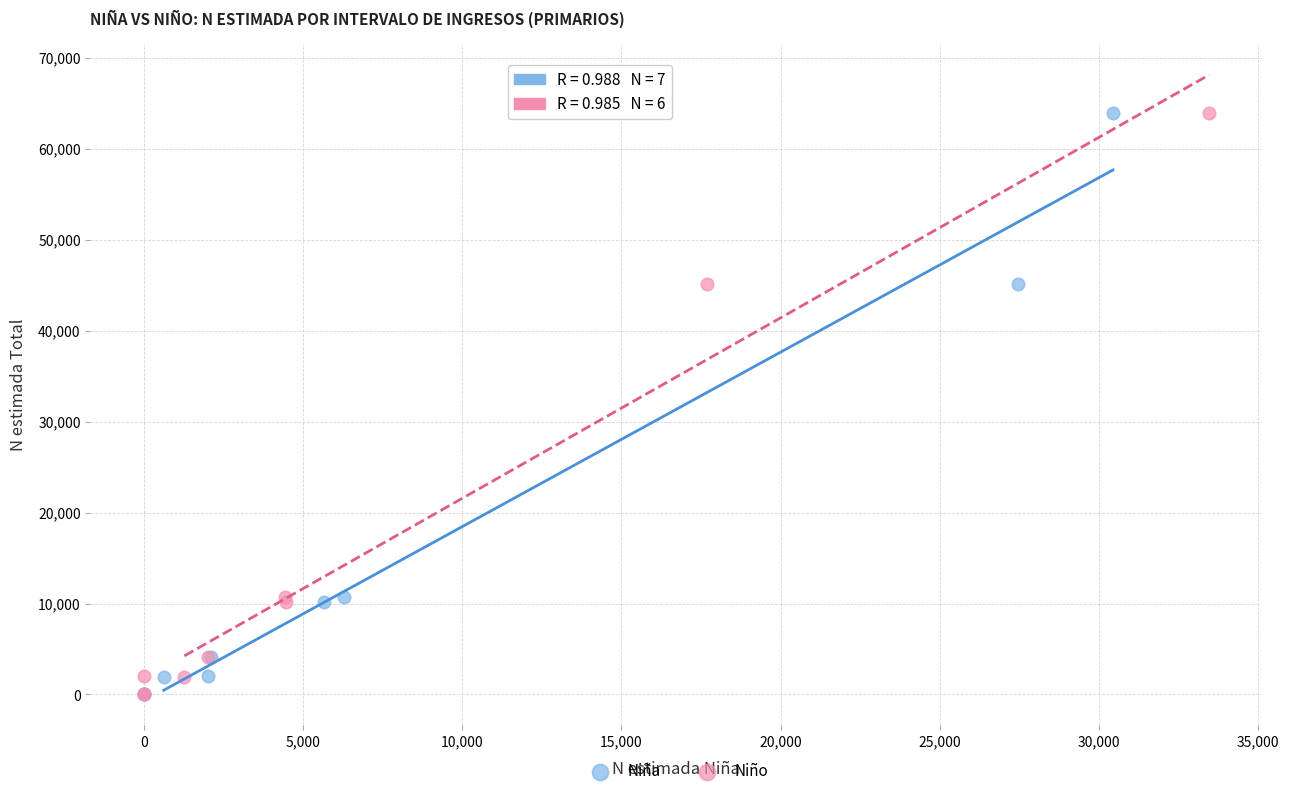

What are all the series names shown in the legend?

Niña, Niño